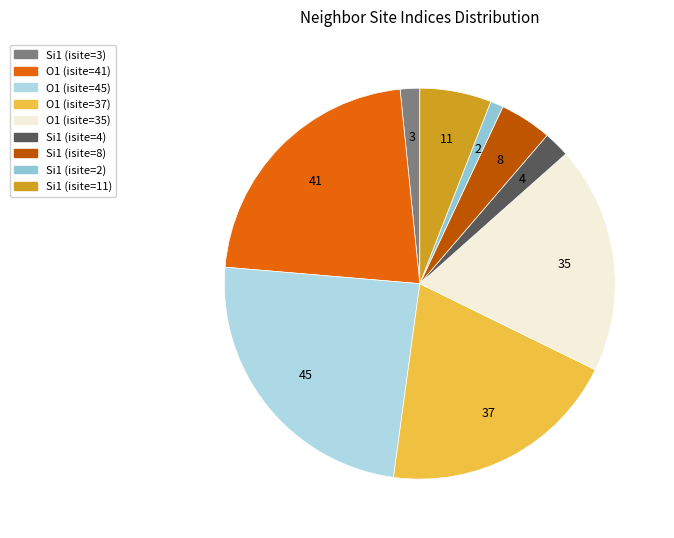

Is there a majority slice in this chart?

No